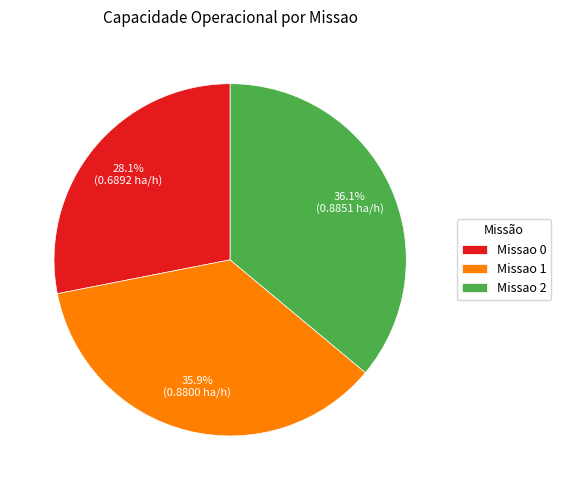

How many slices are in this pie chart?

3